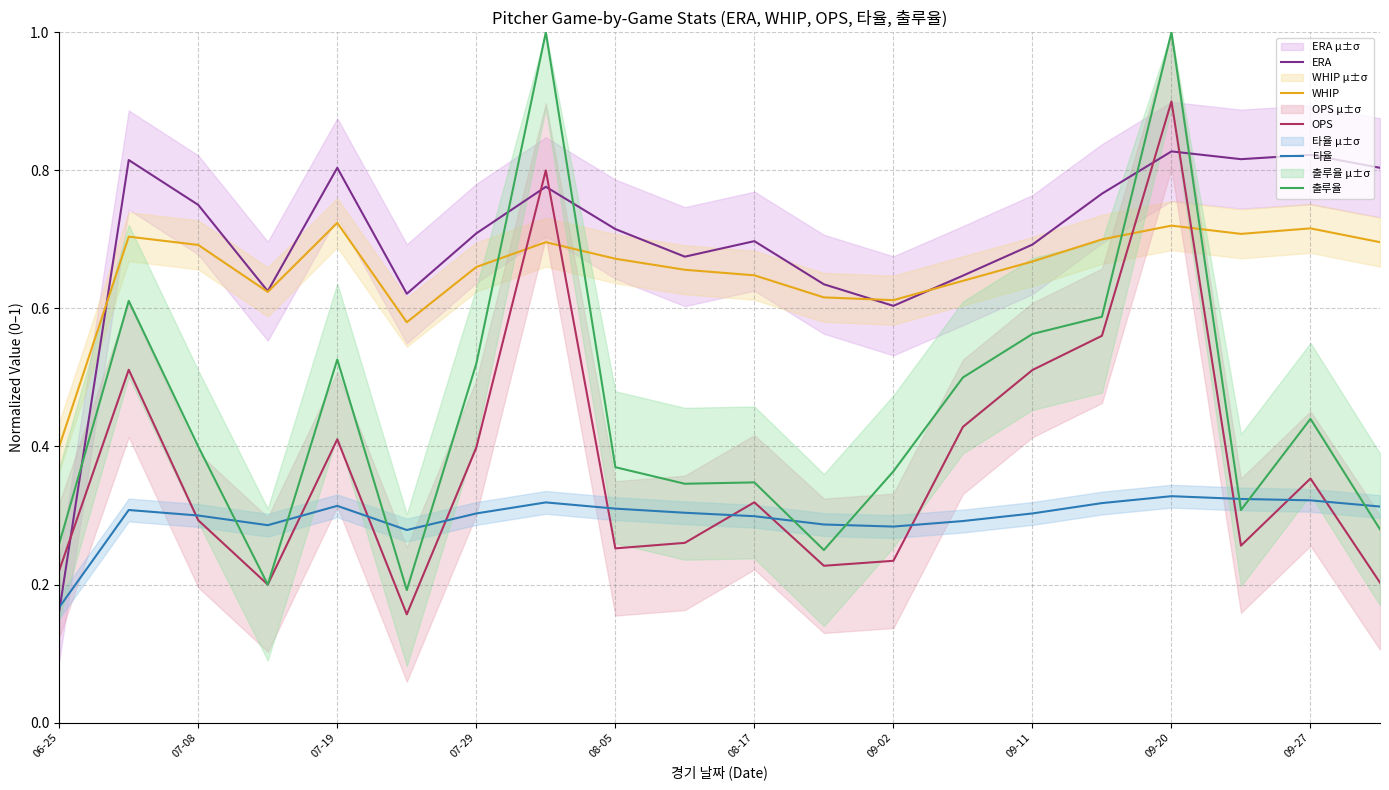

The OPS series shows 0.1 at 13. True or false?

False